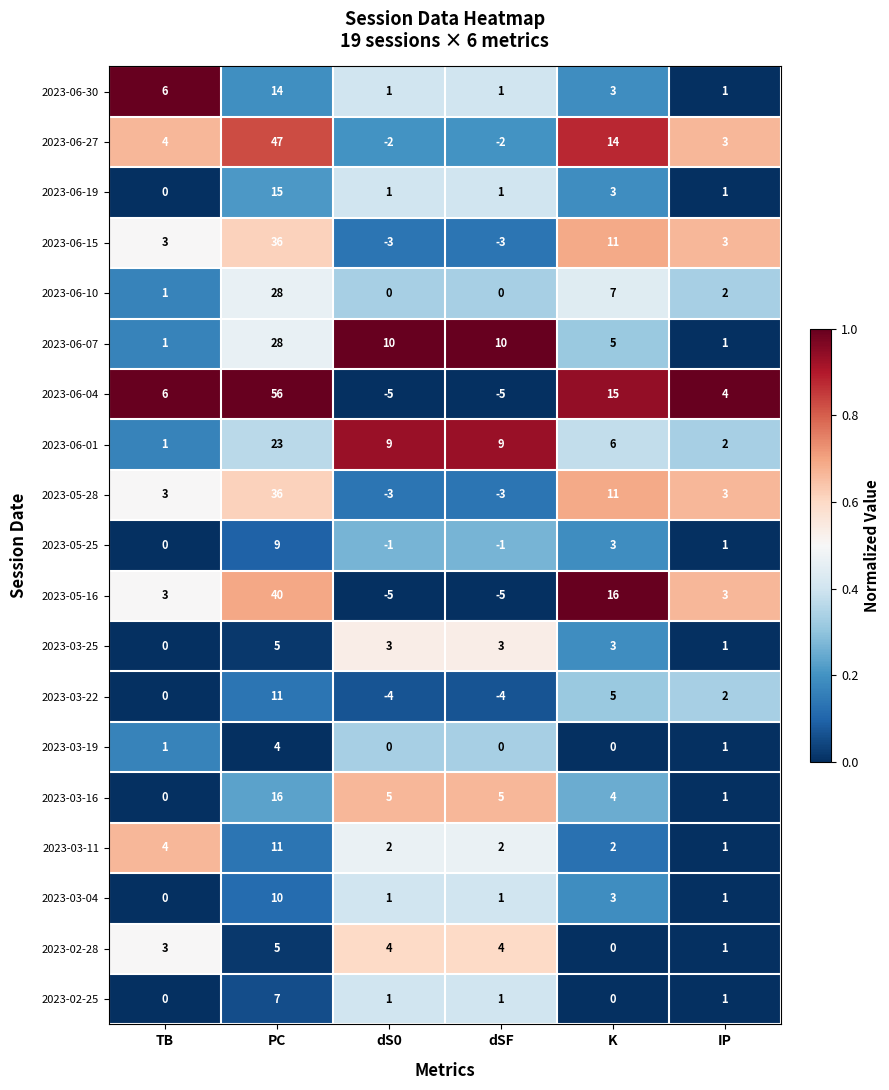

Is it true that 2023-03-22 equals -7 at dS0?

False